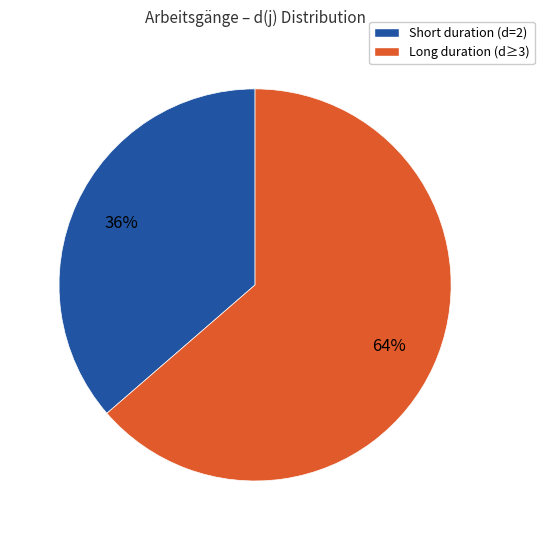

Is it true that Short duration (d=2) is 50% of the pie?

False